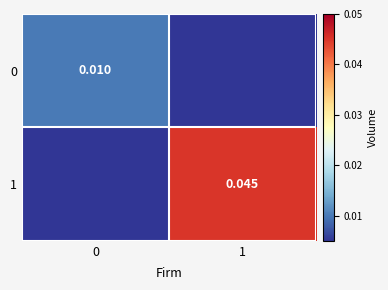

Is it true that row_1 equals 0.0 at 0?

True